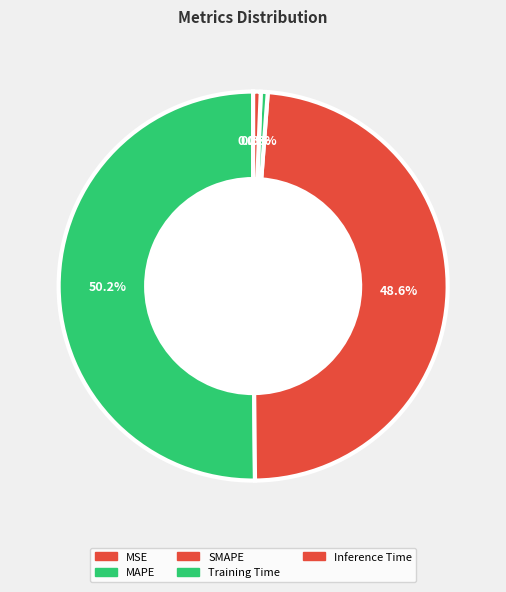

Do Inference Time and MSE together represent more than half of the pie?

No